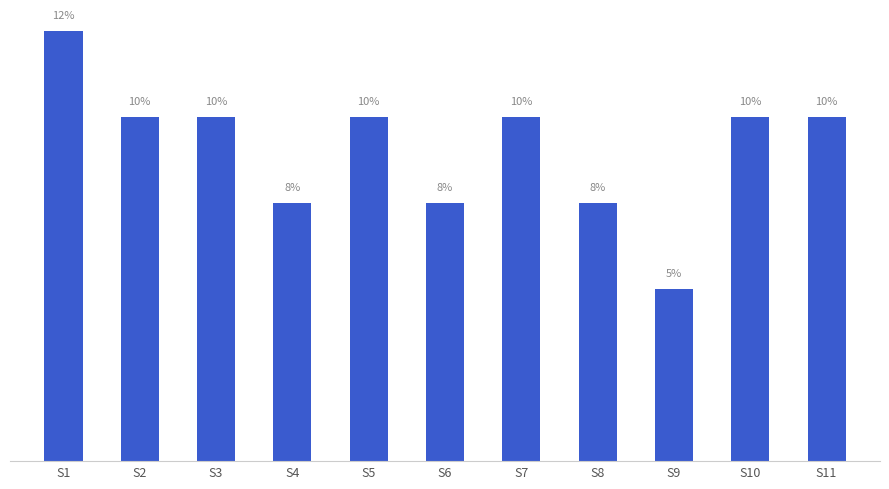

Between S8 and S5, which is larger?

S5